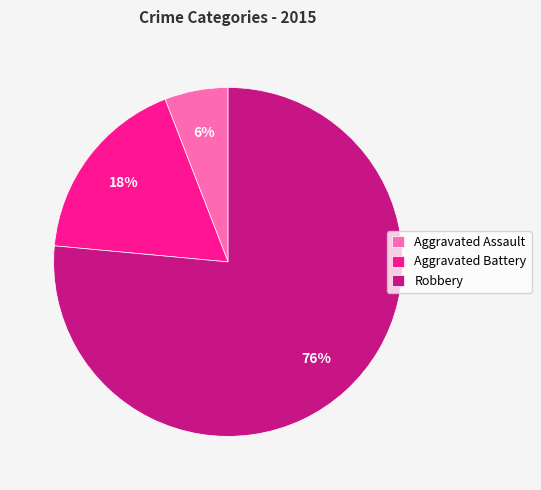

What is the smallest slice in the pie chart?

Aggravated Assault